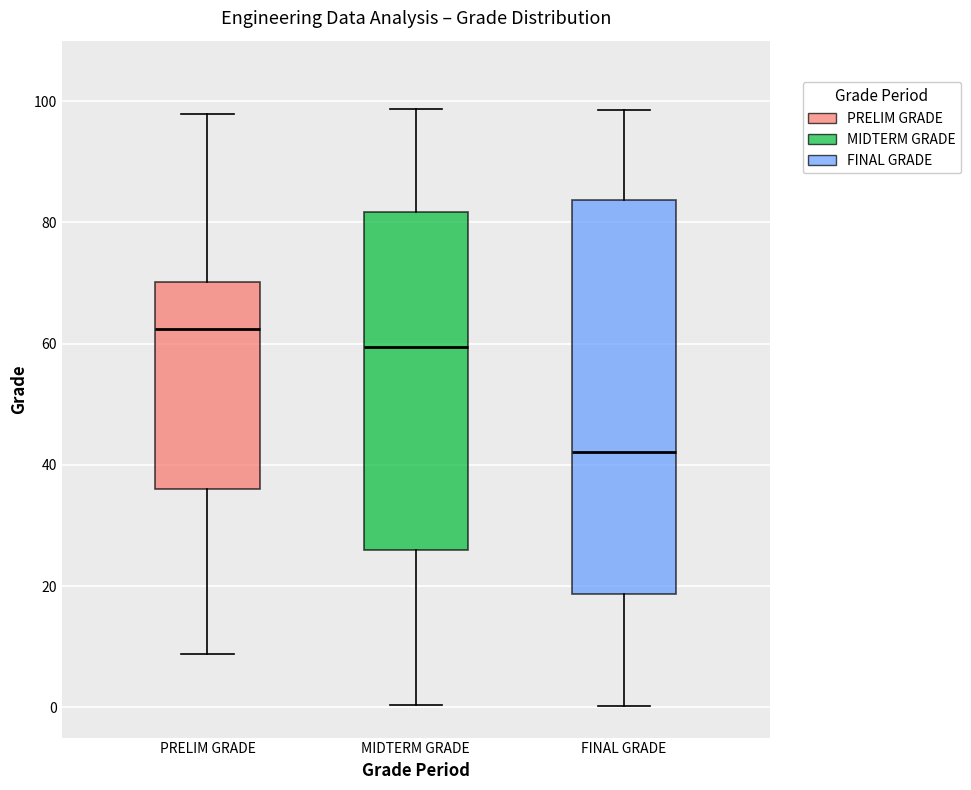

Reading left to right, read every box against the y-axis: the position of its median line, the range the box covers, and the ends of its whiskers. The values are not printed on the chart, so give them approximately, as read against the axis.

PRELIM GRADE: median 62, box 36 to 70, whiskers 8 to 98
MIDTERM GRADE: median 60, box 26 to 82, whiskers 0 to 98
FINAL GRADE: median 42, box 18 to 84, whiskers 0 to 98